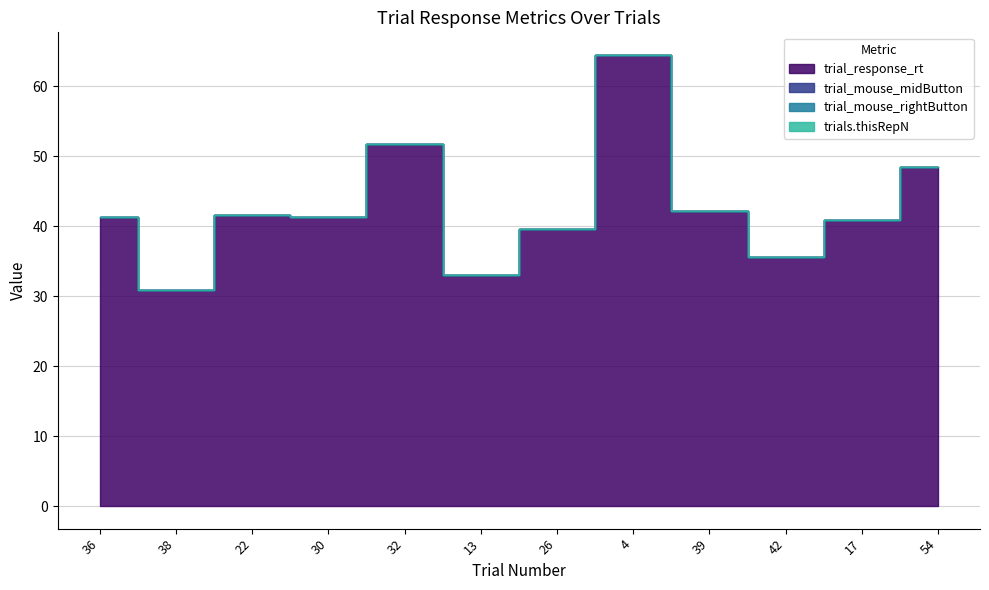

What is the sum of the trial_response_rt values at trial_0 and trial_6?

81.0